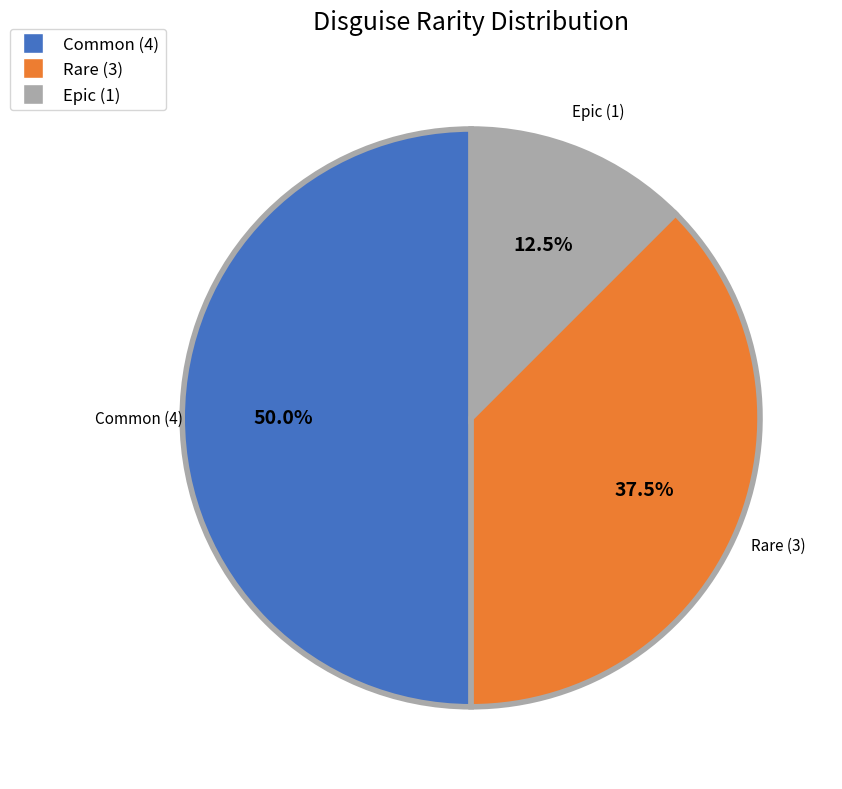

Is Epic (1) the majority of the pie?

No